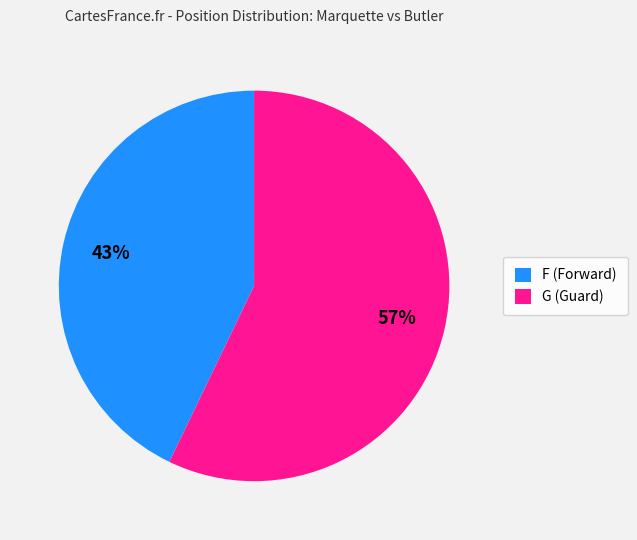

How many segments does this pie chart have?

2